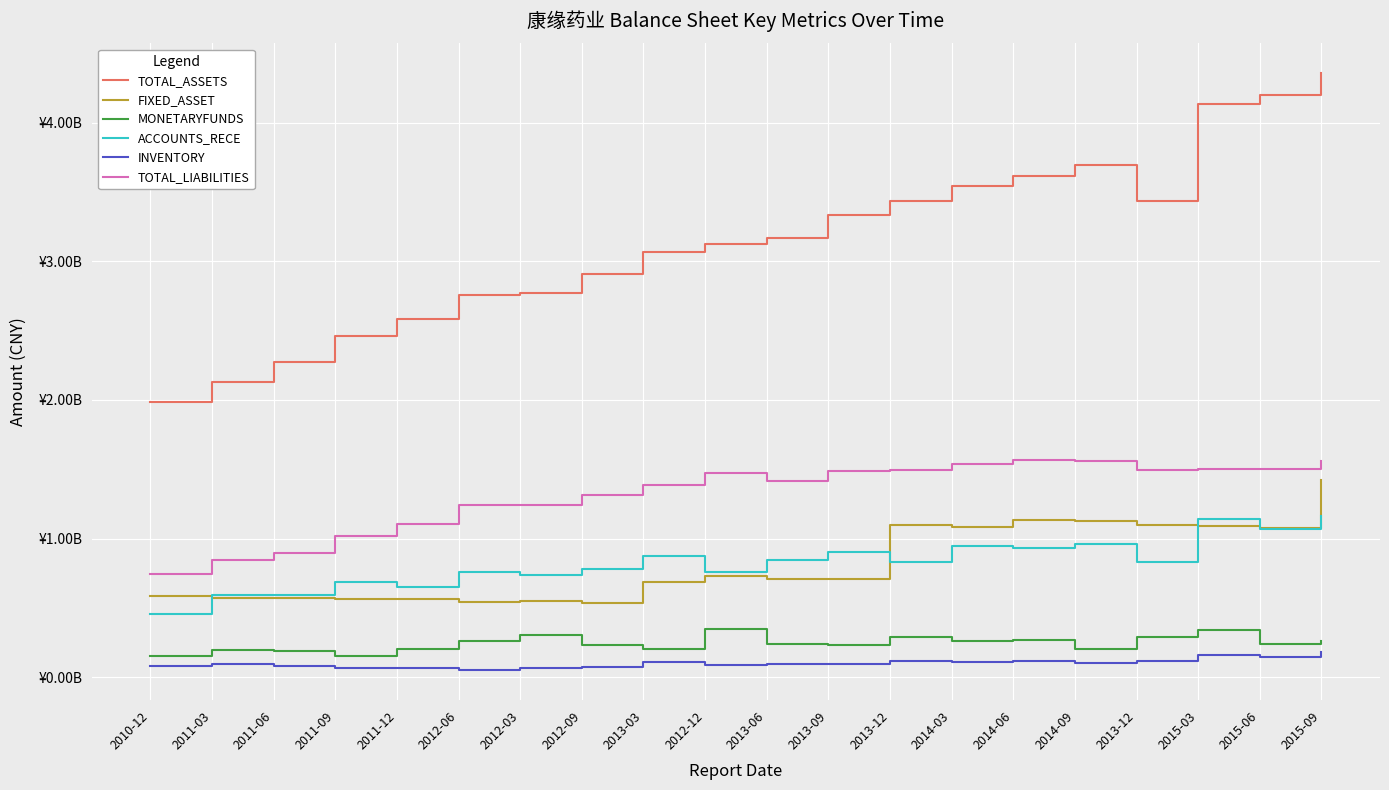

Where is the first local maximum for FIXED_ASSET?

2012-03